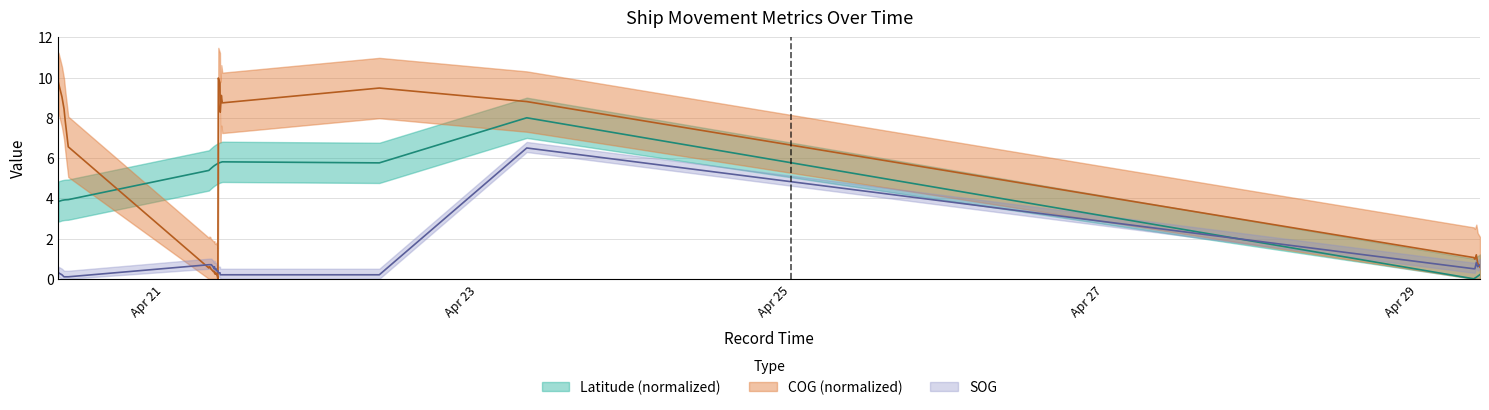

At which label does Latitude reach its minimum?

2024-04-29 08:34:49